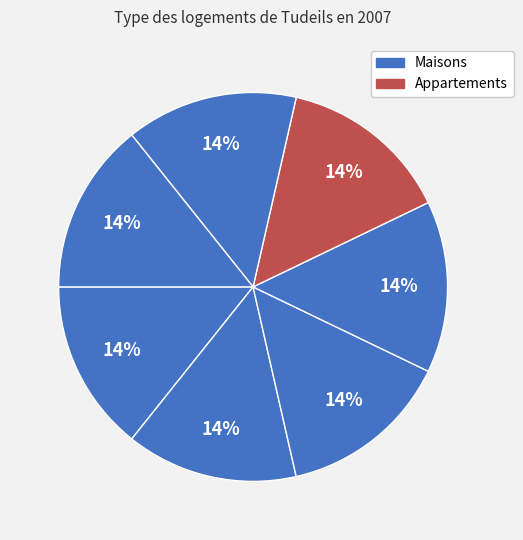

How many slices are in this pie chart?

7